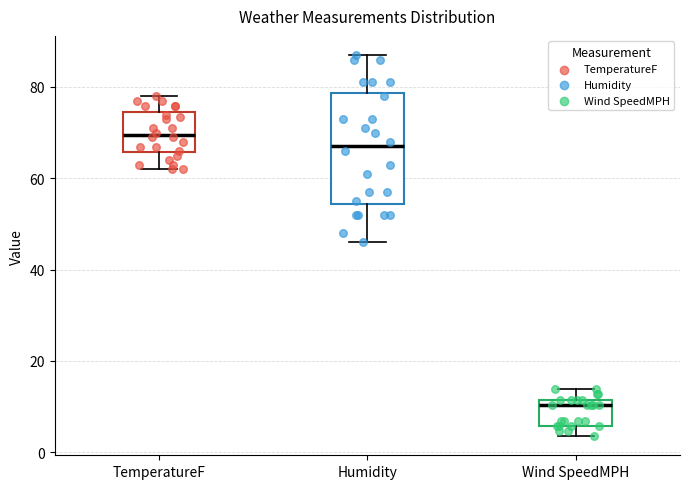

Reading left to right, transcribe this box plot: for each box, give where its median line is, the range the box spans, and where its two whiskers end, as read against the y-axis. The values are not printed on the chart, so give them approximately, as read against the axis.

TemperatureF: median 70, box 66 to 74, whiskers 62 to 78
Humidity: median 68, box 54 to 78, whiskers 46 to 88
Wind SpeedMPH: median 10, box 6 to 12, whiskers 4 to 14